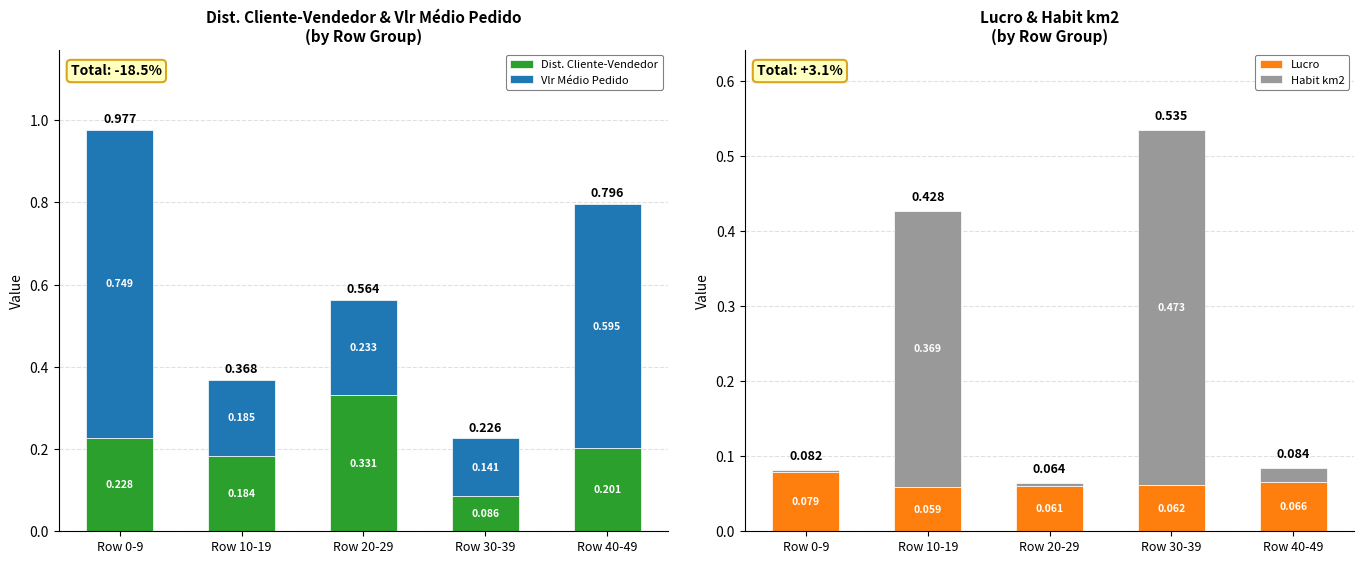

Rank the categories by Vlr Médio Pedido value from highest to lowest.

Row 0-9, Row 40-49, Row 20-29, Row 10-19, Row 30-39